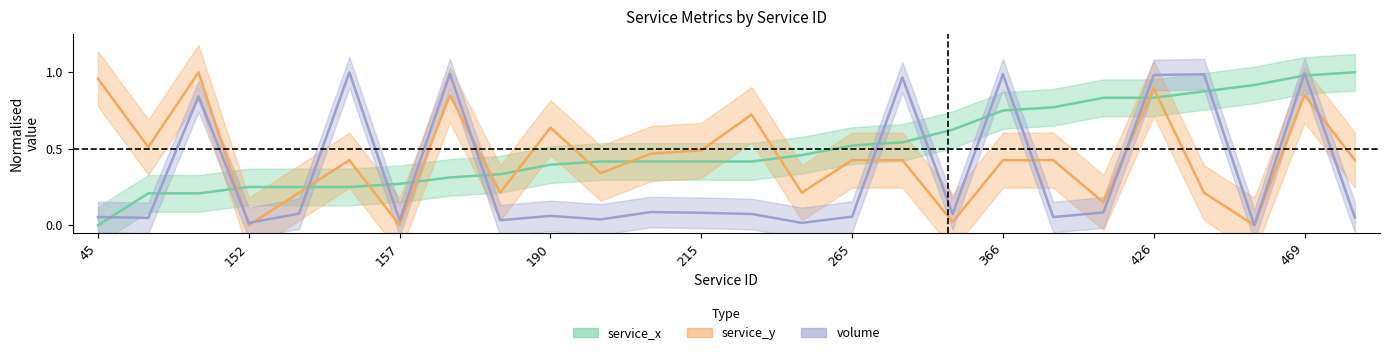

Is it true that service_x equals 0.4 at 120?

False